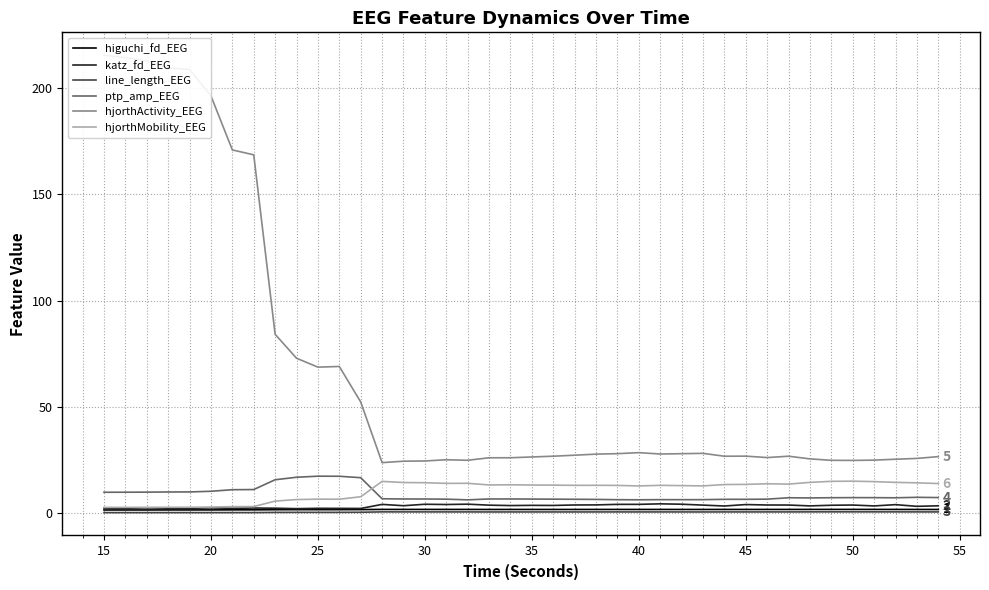

What is the average value of the hjorthMobility_EEG series?

10.7